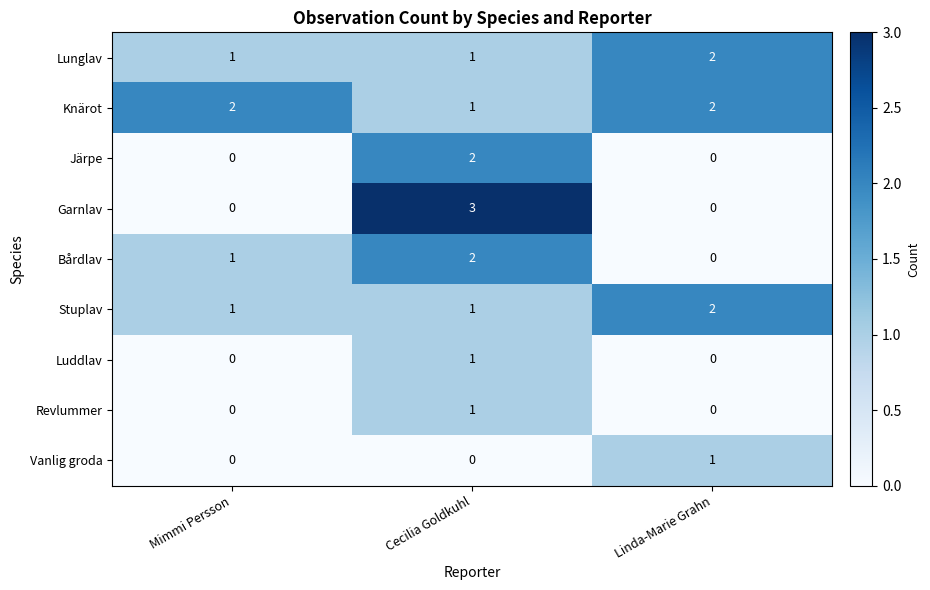

True or false: Revlummer has a value of 0 at Linda-Marie Grahn.

True